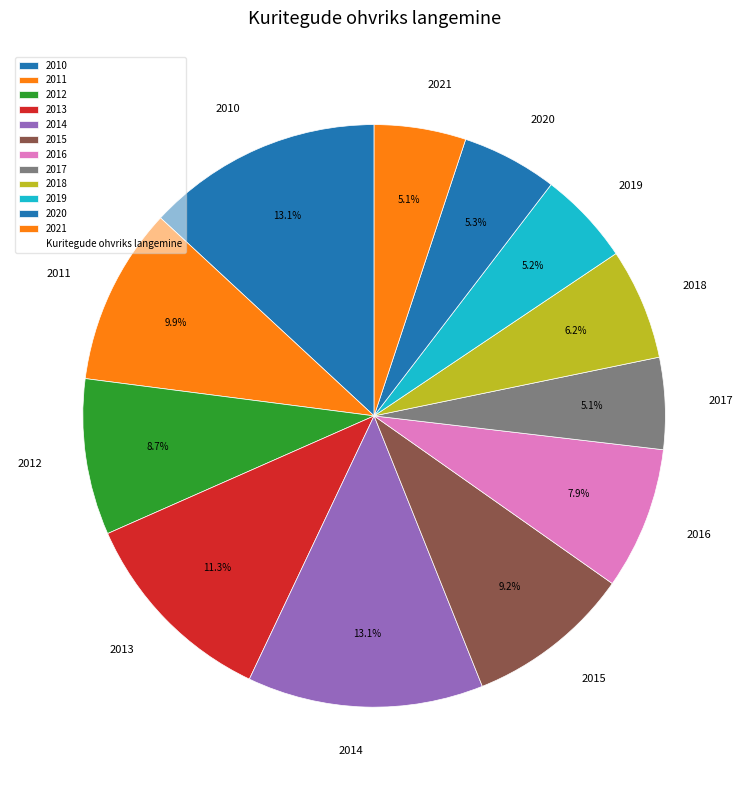

How many segments does this pie chart have?

12